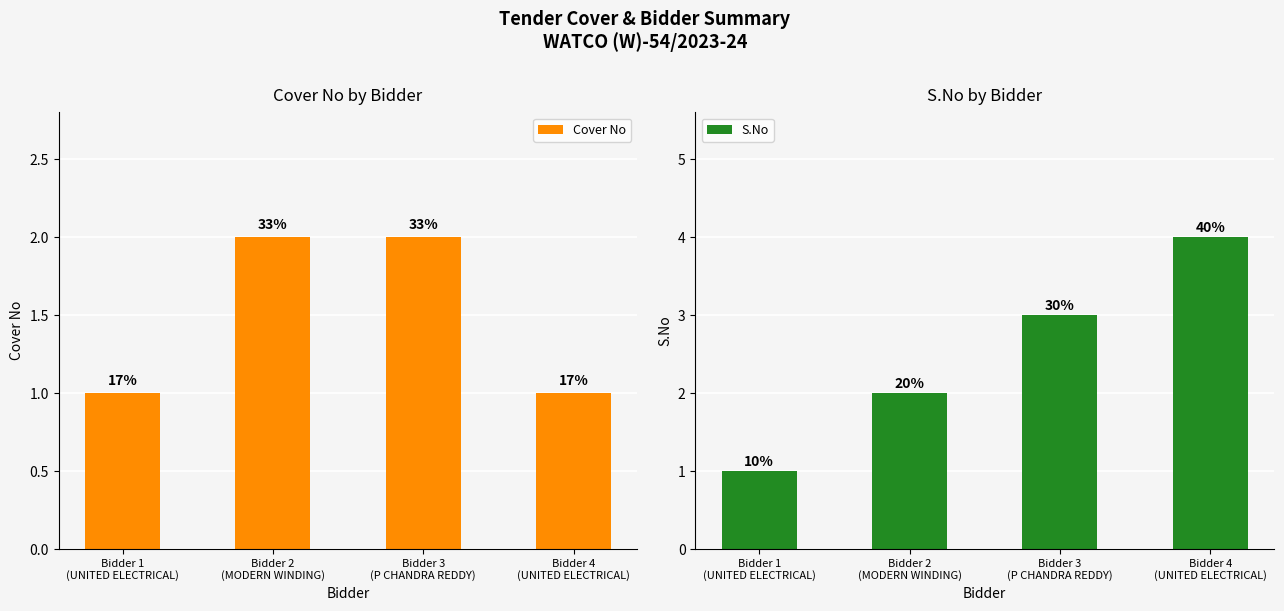

What is the label of the 4th bar from the left?

Bidder 4
(UNITED ELECTRICAL)